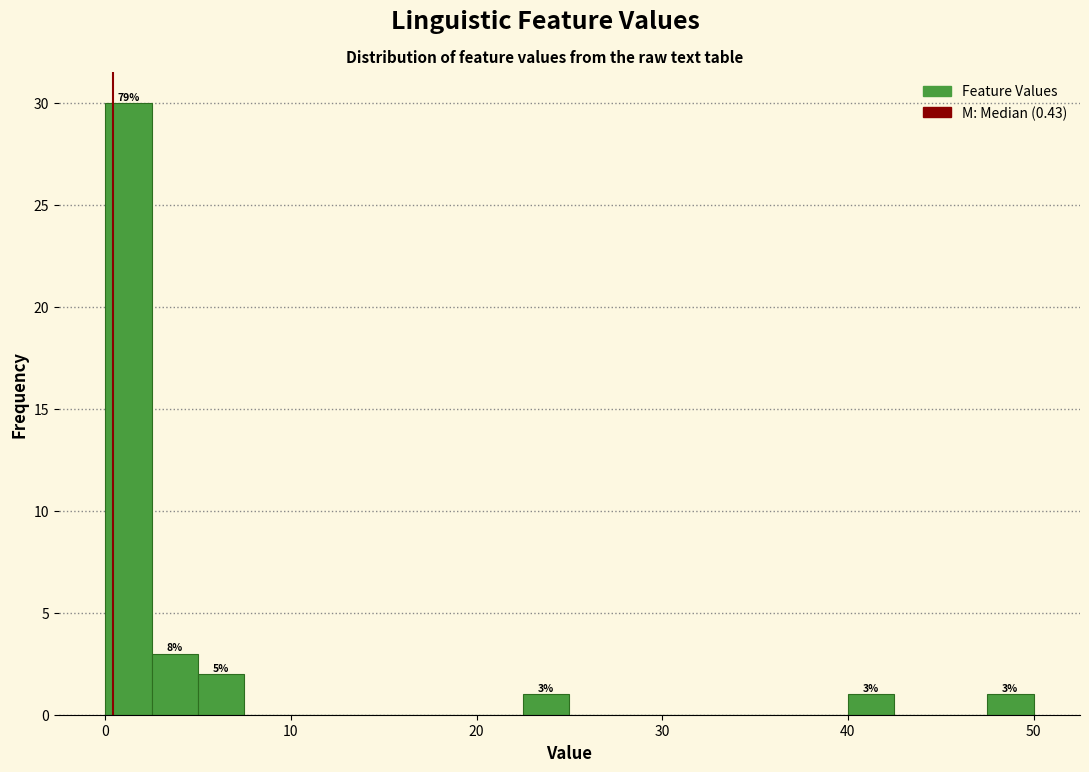

Around what value on the x-axis is the tallest bar? Give the approximate position of its centre, as read against the axis.

1